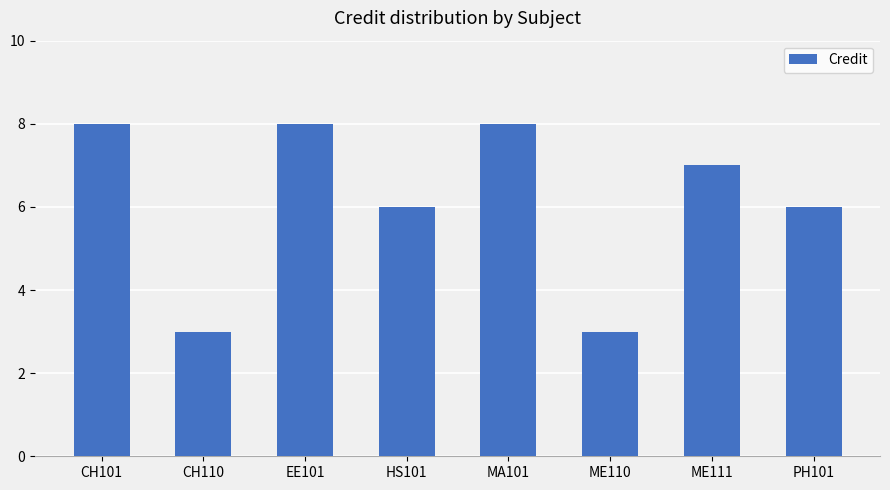

What is the minimum value shown in the chart?

3